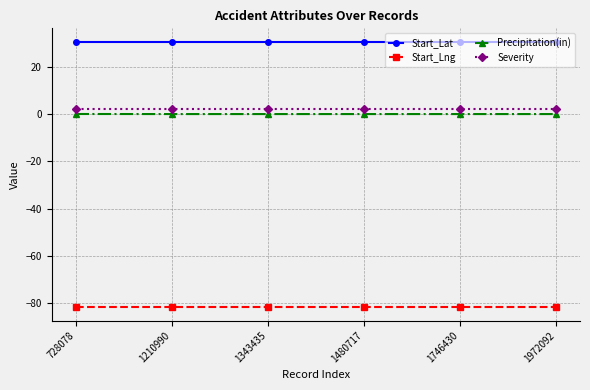

What is the value of the Severity point at the 3rd from the left?

2.0